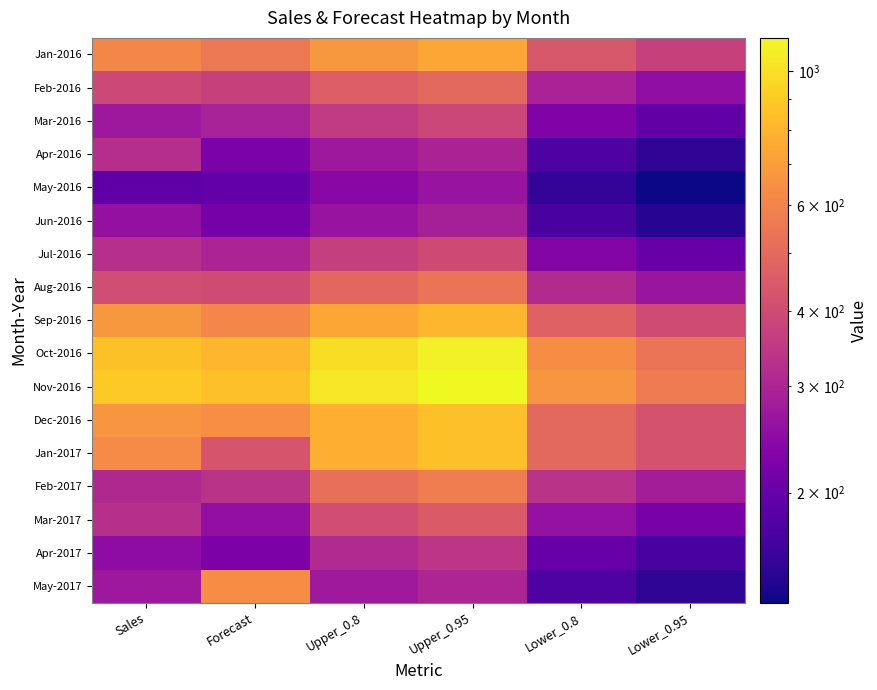

Reading left to right, what are all the values shown in this chart?

Jan-2016: Sales=613.0	Forecast=554.4	Upper_0.8=674.0	Upper_0.95=737.3	Lower_0.8=434.8	Lower_0.95=371.5
Feb-2016: Sales=392.0	Forecast=373.2	Upper_0.8=453.9	Upper_0.95=496.6	Lower_0.8=292.6	Lower_0.95=249.9
Mar-2016: Sales=273.0	Forecast=291.0	Upper_0.8=354.1	Upper_0.95=387.4	Lower_0.8=228.0	Lower_0.95=194.7
Apr-2016: Sales=322.0	Forecast=223.1	Upper_0.8=271.5	Upper_0.95=297.1	Lower_0.8=174.7	Lower_0.95=149.1
May-2016: Sales=189.0	Forecast=196.8	Upper_0.8=239.5	Upper_0.95=262.2	Lower_0.8=154.0	Lower_0.95=131.4
Jun-2016: Sales=257.0	Forecast=216.9	Upper_0.8=264.1	Upper_0.95=289.1	Lower_0.8=169.7	Lower_0.95=144.7
Jul-2016: Sales=324.0	Forecast=299.4	Upper_0.8=364.7	Upper_0.95=399.3	Lower_0.8=234.1	Lower_0.95=199.5
Aug-2016: Sales=404.0	Forecast=402.6	Upper_0.8=490.6	Upper_0.95=537.1	Lower_0.8=314.6	Lower_0.95=268.0
Sep-2016: Sales=677.0	Forecast=603.8	Upper_0.8=736.0	Upper_0.95=806.0	Lower_0.8=471.7	Lower_0.95=401.7
Oct-2016: Sales=858.0	Forecast=808.6	Upper_0.8=985.9	Upper_0.95=1079.7	Lower_0.8=631.3	Lower_0.95=537.4
Nov-2016: Sales=895.0	Forecast=849.7	Upper_0.8=1036.3	Upper_0.95=1135.1	Lower_0.8=663.1	Lower_0.95=564.3
Dec-2016: Sales=664.0	Forecast=636.7	Upper_0.8=773.1	Upper_0.95=846.9	Lower_0.8=494.3	Lower_0.95=420.5
Jan-2017: Sales=628.0	Forecast=427.9	Upper_0.8=777.0	Upper_0.95=851.2	Lower_0.8=496.4	Lower_0.95=422.2
Feb-2017: Sales=308.0	Forecast=333.2	Upper_0.8=522.3	Upper_0.95=572.3	Lower_0.8=333.5	Lower_0.95=283.5
Mar-2017: Sales=324.0	Forecast=255.0	Upper_0.8=406.8	Upper_0.95=445.8	Lower_0.8=259.6	Lower_0.95=220.6
Apr-2017: Sales=248.0	Forecast=224.6	Upper_0.8=311.5	Upper_0.95=341.3	Lower_0.8=198.6	Lower_0.95=168.7
May-2017: Sales=272.0	Forecast=633.7	Upper_0.8=274.4	Upper_0.95=300.7	Lower_0.8=174.8	Lower_0.95=148.5